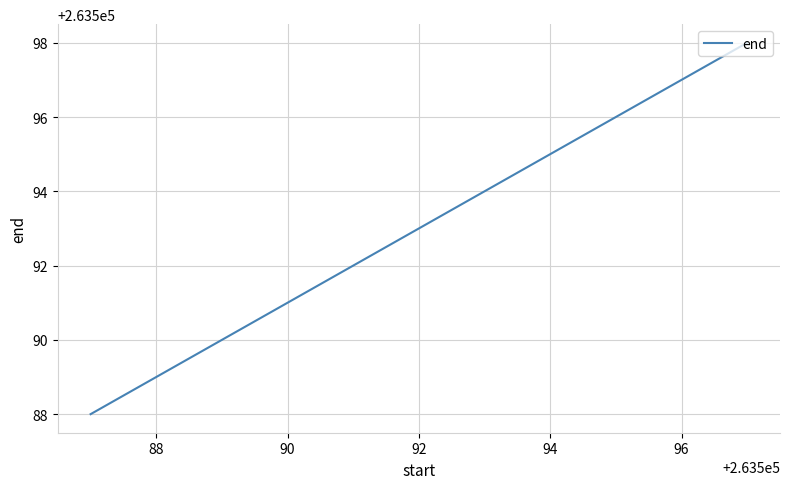

Count the values in the range 263590 to 263596.

4